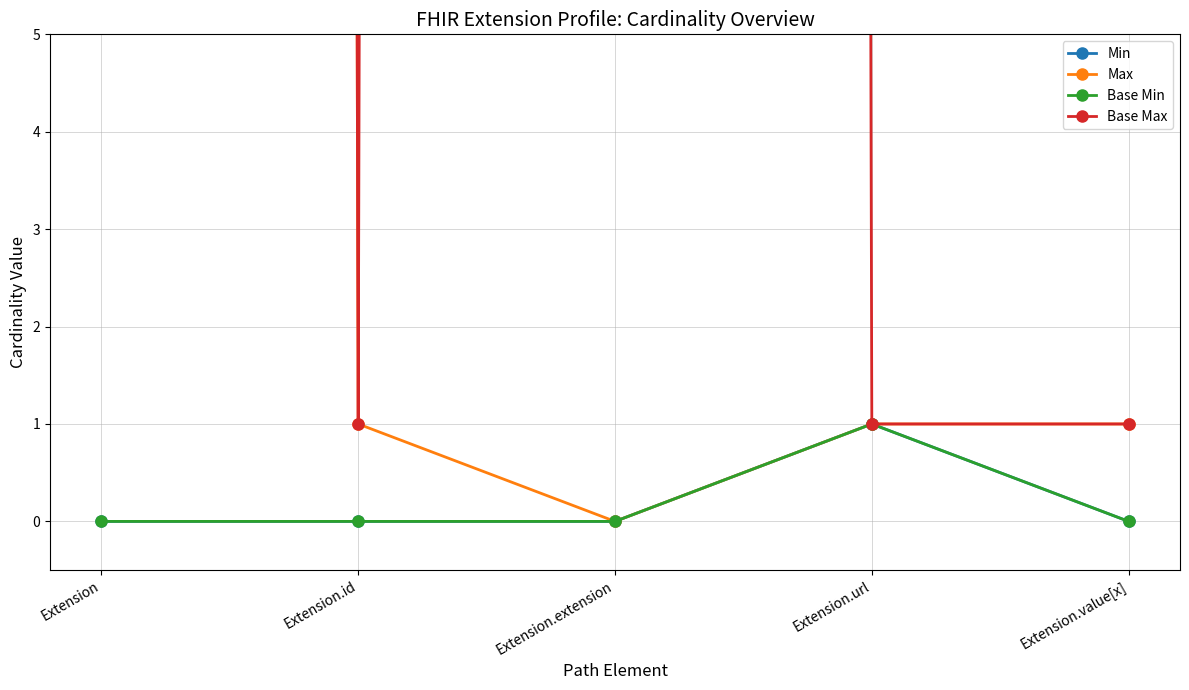

How many interior local peaks does the Base Min series have?

1